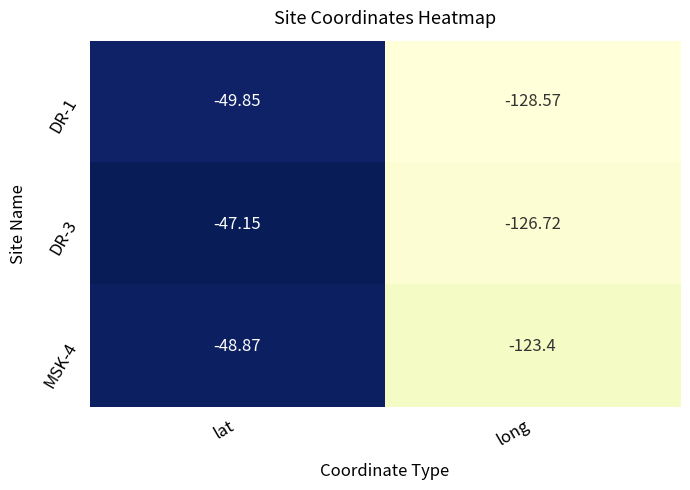

List the labels in order of DR-1 value, largest first.

lat, long